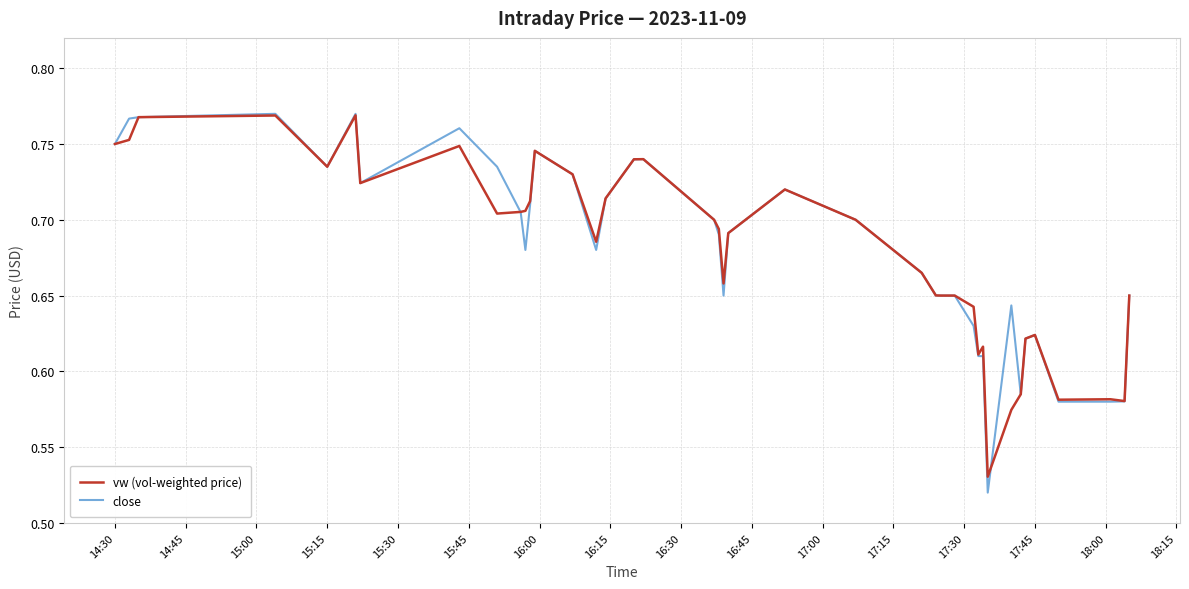

Which series has the widest spread of values?

close